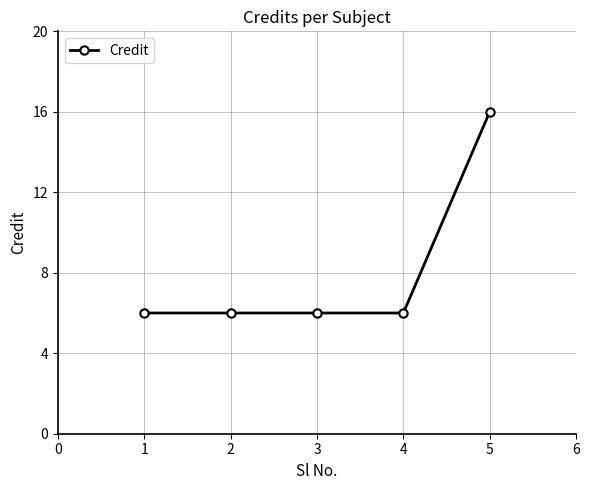

What is the difference between the values at 5 and 4?

10